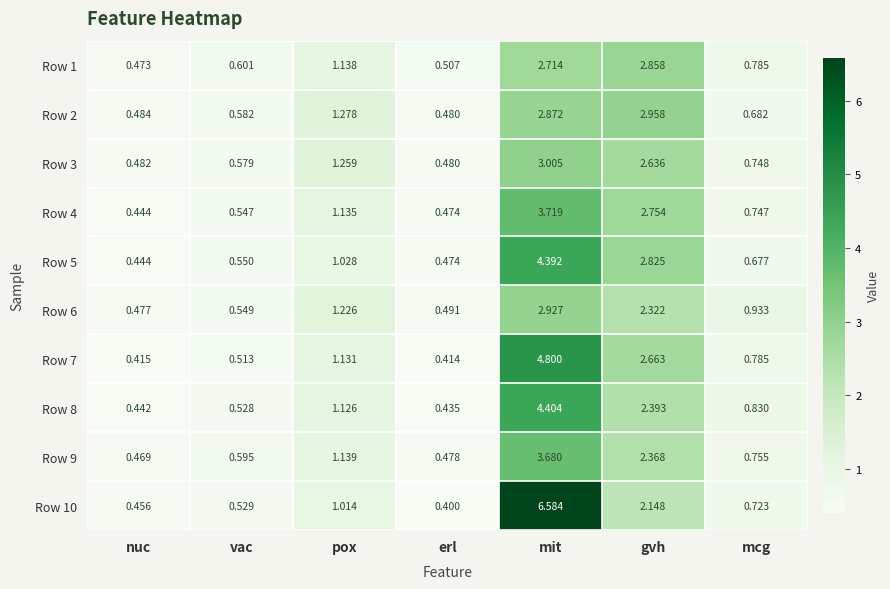

Which category has the highest value in the Row 6 series?

mit